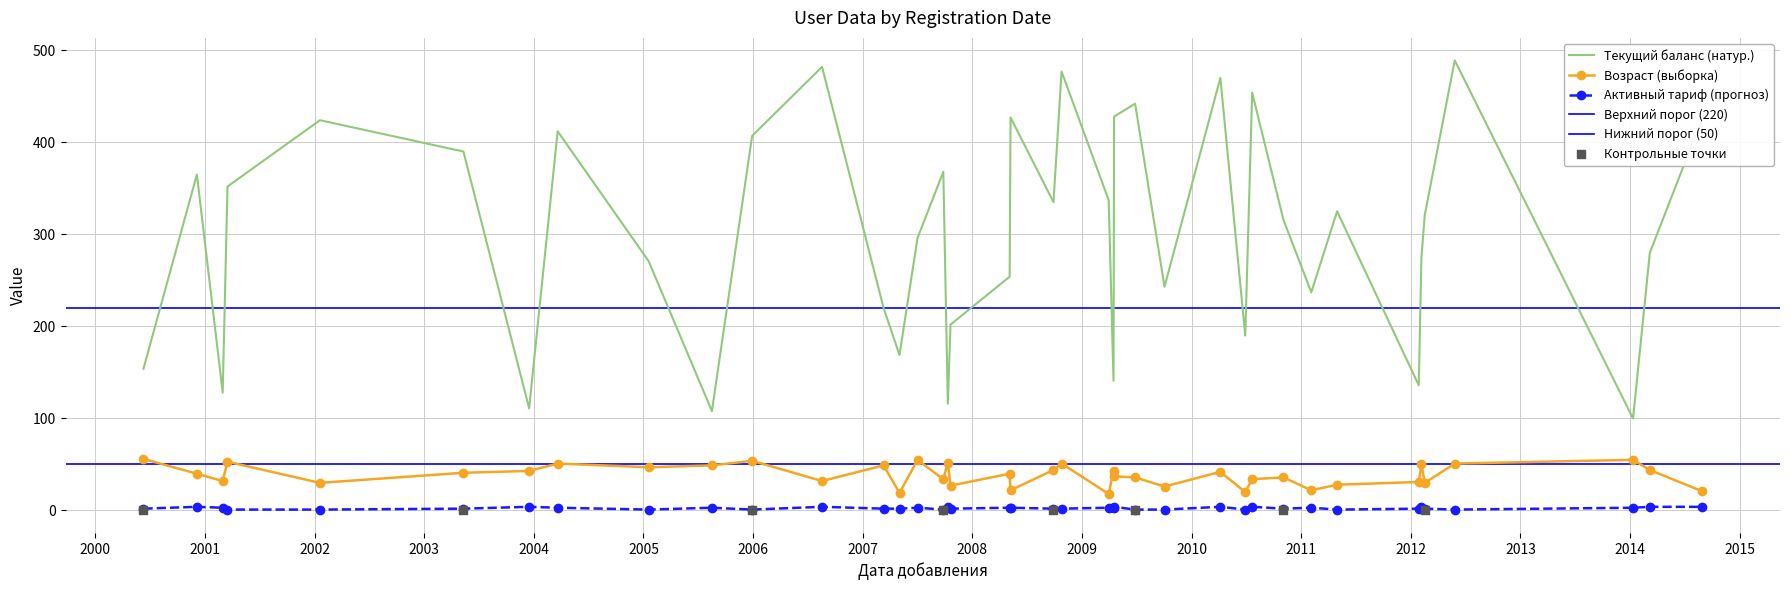

Is the value of Активный тариф at 2000-12-05 greater than the value of Текущий баланс at 2002-01-19?

No